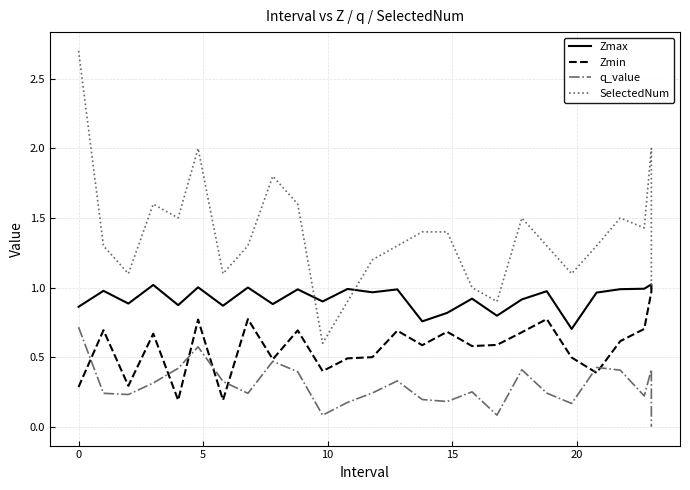

Which series has the largest total across all categories?

SelectedNum